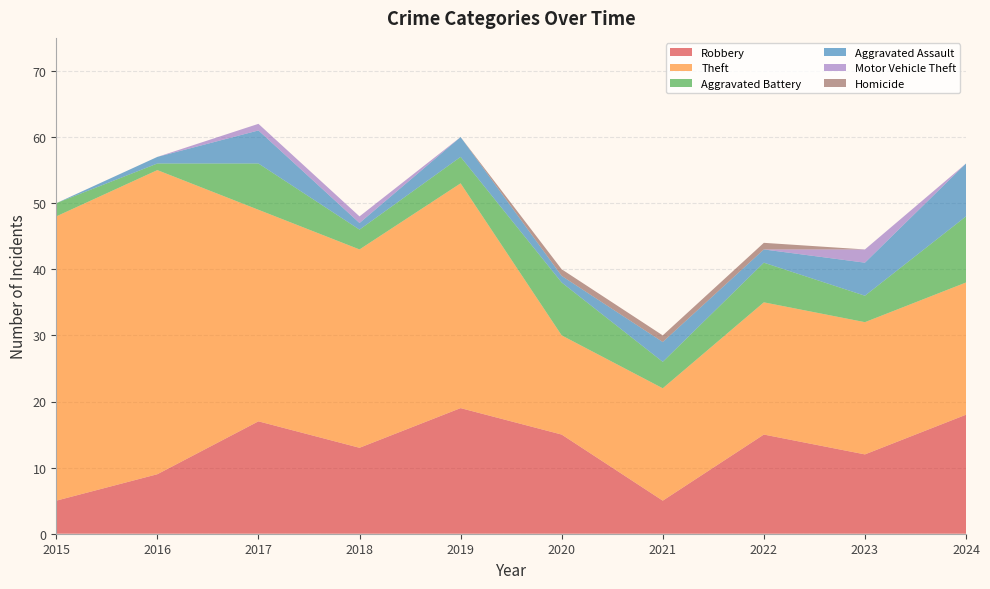

Reading left to right, list all the values displayed in this chart.

Robbery: 5	9	17	13	19	15	5	15	12	18
Theft: 43	46	32	30	34	15	17	20	20	20
Aggravated Battery: 2	1	7	3	4	8	4	6	4	10
Aggravated Assault: 0	1	5	1	3	1	3	2	5	8
Motor Vehicle Theft: 0	0	1	1	0	0	0	0	2	0
Homicide: 0	0	0	0	0	1	1	1	0	0